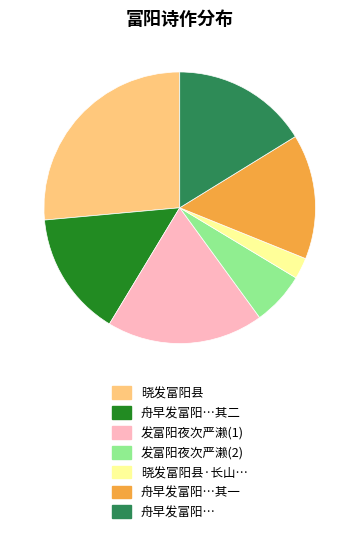

True or false: 晓发富阳县 accounts for 18% of the total.

False